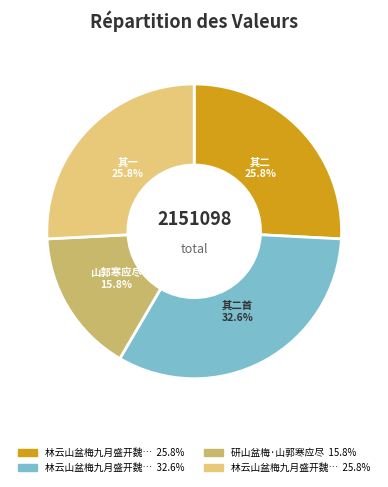

How many segments does this pie chart have?

4